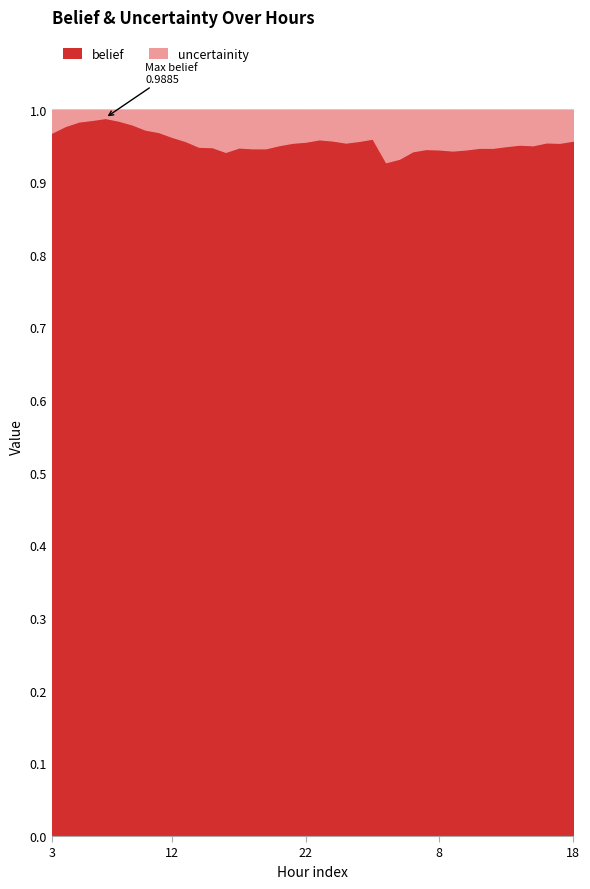

The uncertainity series shows 0.0 at 3. True or false?

True